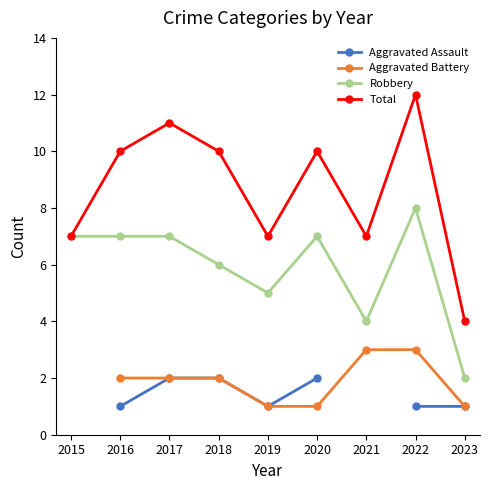

How many data points does each series have?

9